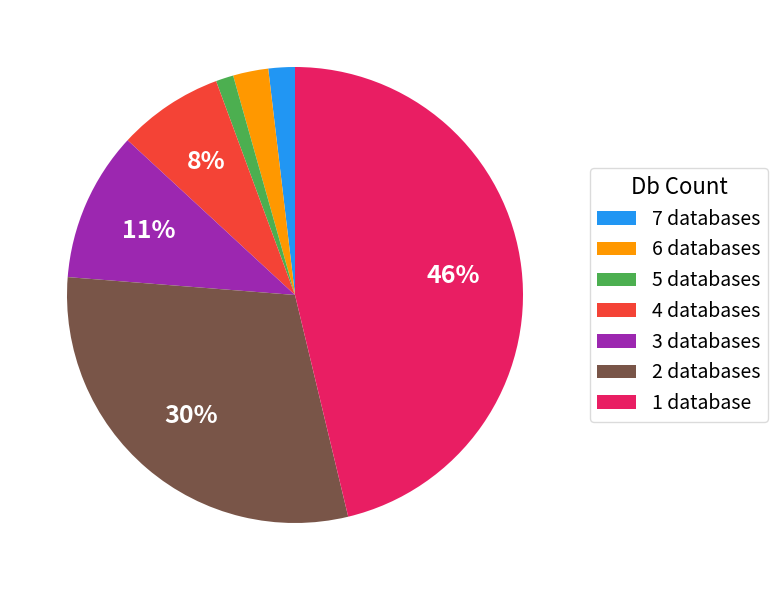

Between 4 databases and 3 databases, which is larger?

3 databases